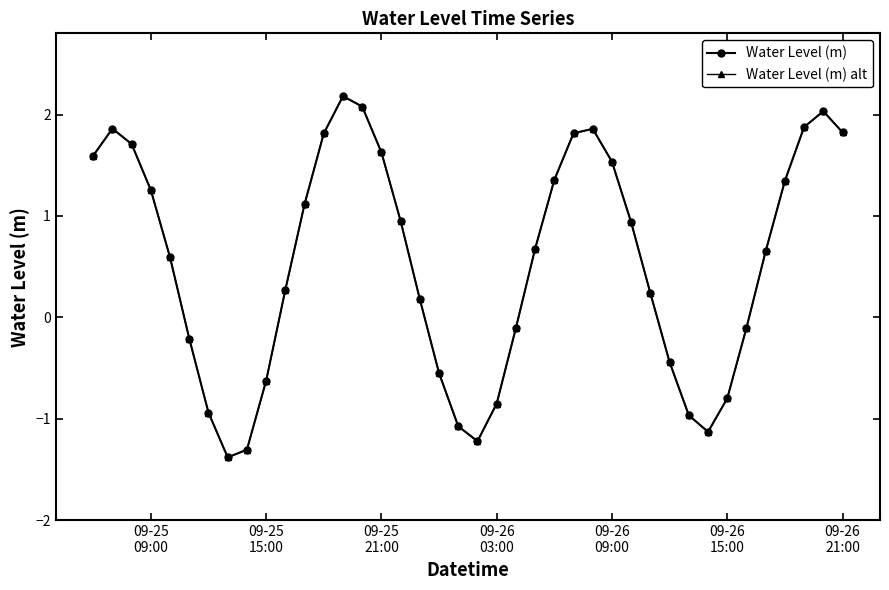

Does the chart have visible grid lines?

No